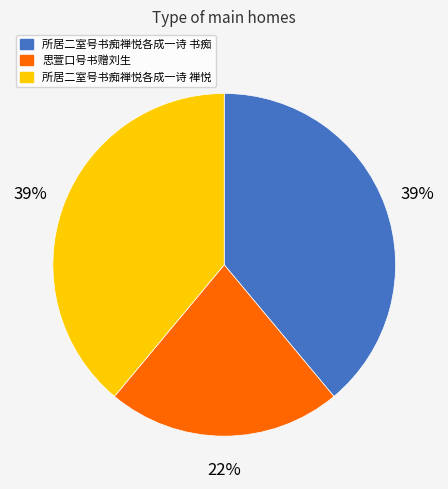

Which has a higher value, 所居二室号书痴禅悦各成一诗 禅悦 or 思萱口号书赠刘生?

所居二室号书痴禅悦各成一诗 禅悦